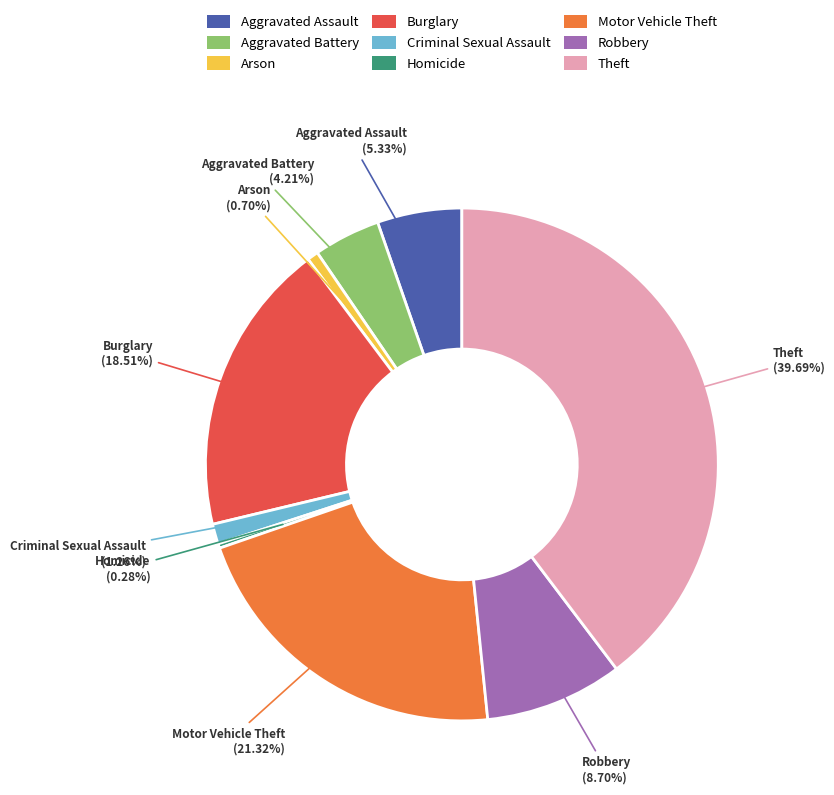

Does Theft account for over 50% of the chart?

No